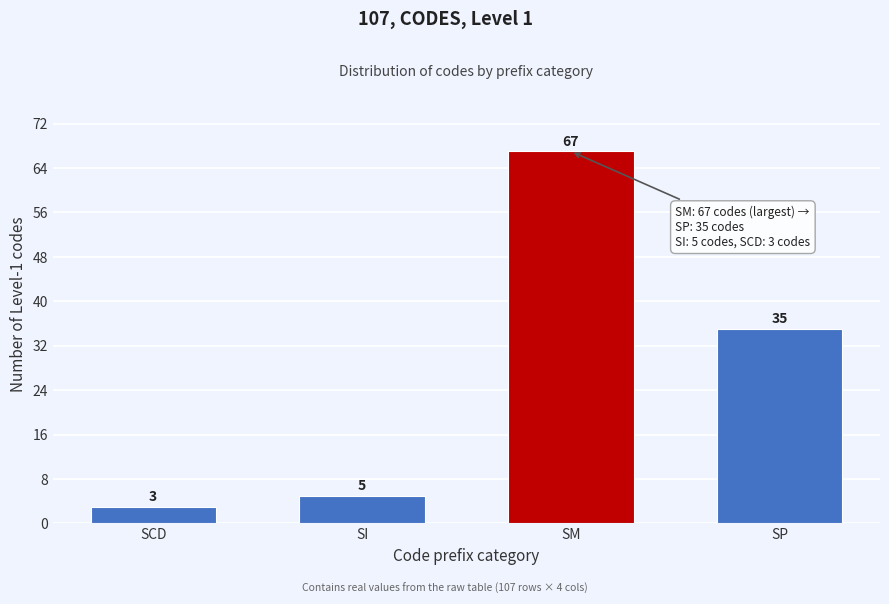

Reading left to right, transcribe all the data shown in this chart.

SCD=3	SI=5	SM=67	SP=35